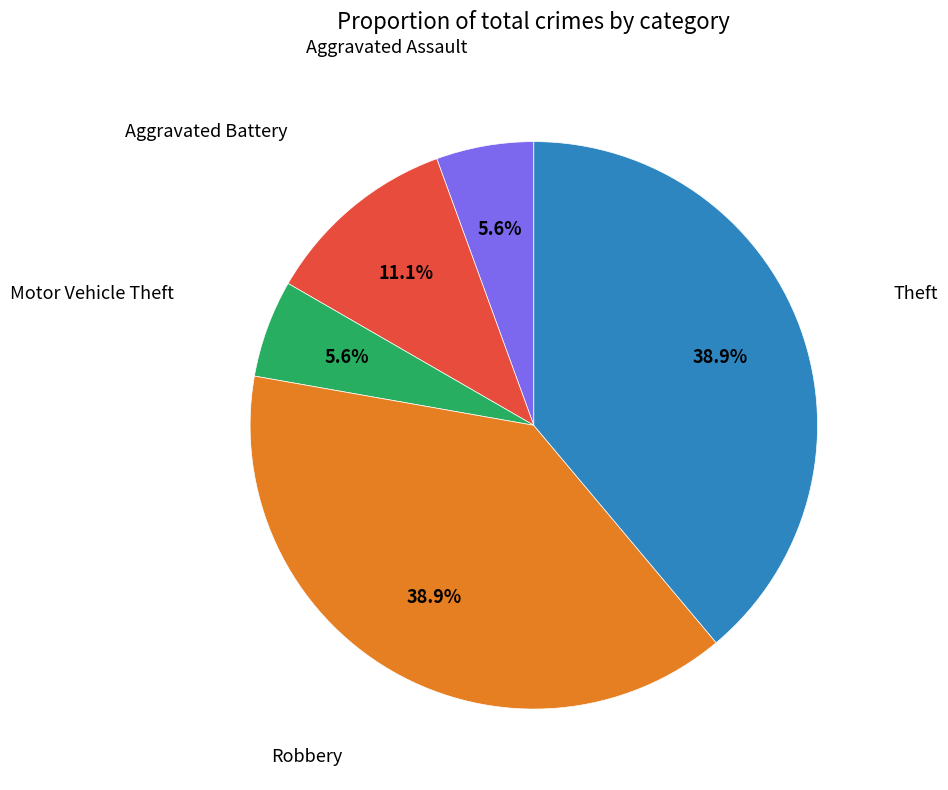

Is there any slice that represents more than half of the pie?

No